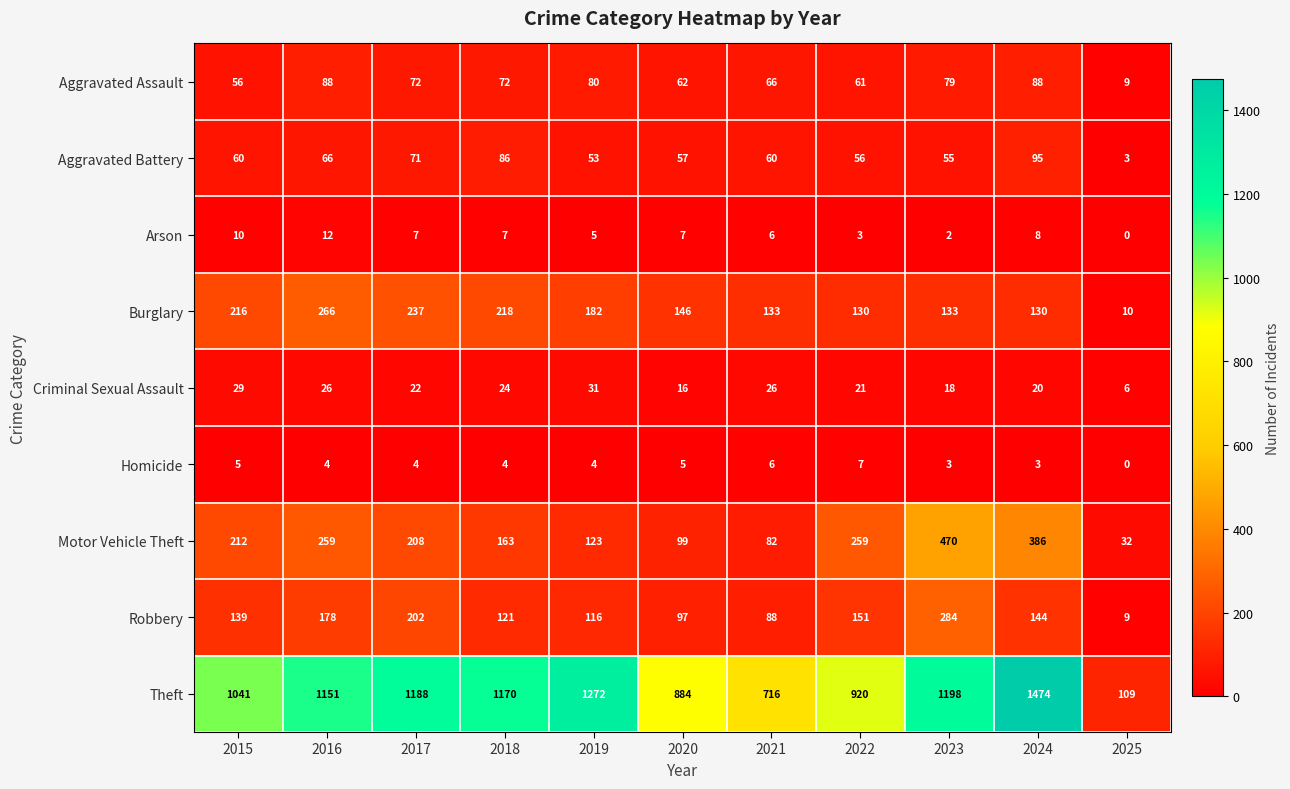

Which series has the largest range (max minus min)?

Theft